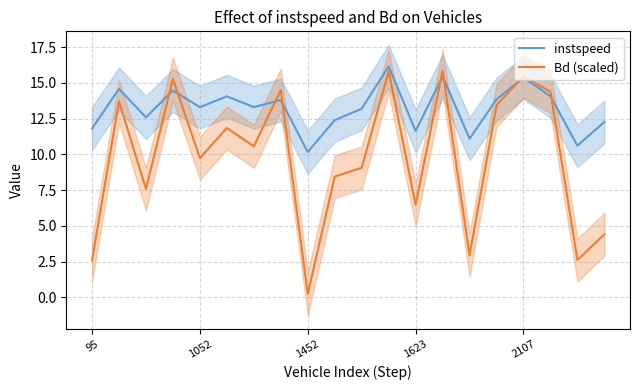

How many data points in instspeed are above 13?

12